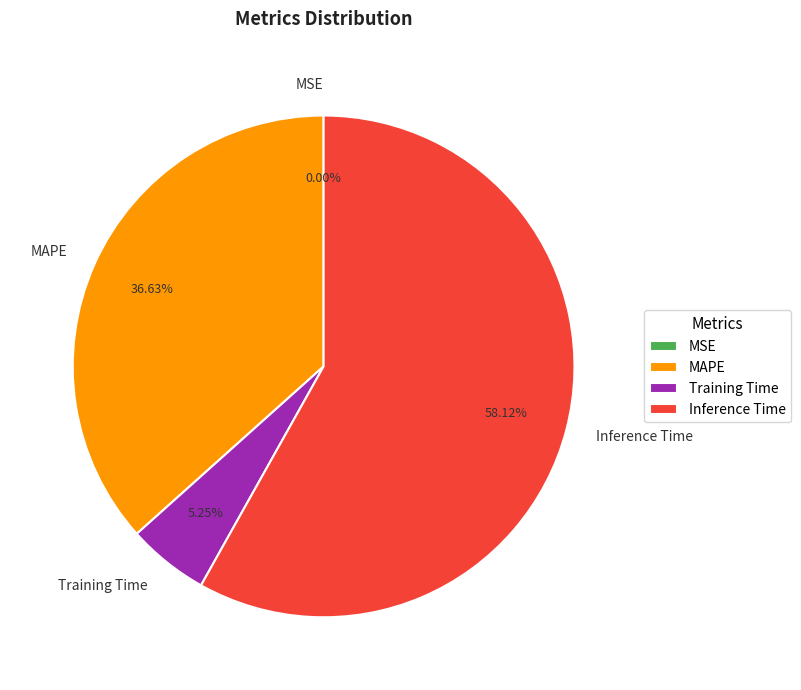

What is the majority slice?

Inference Time